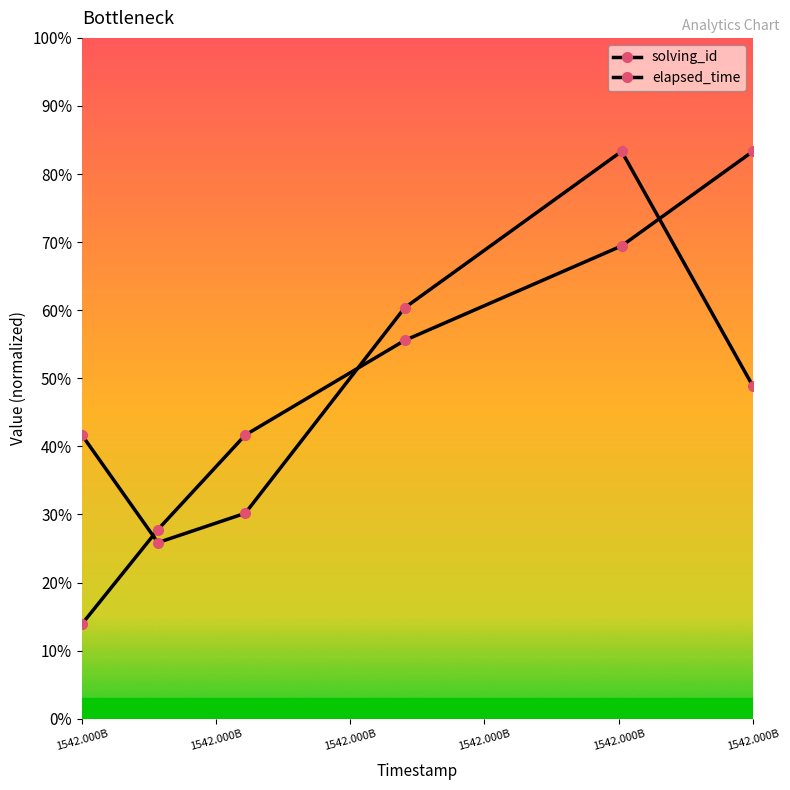

What is the value of the elapsed_time point at the 1st from the left?

0.4